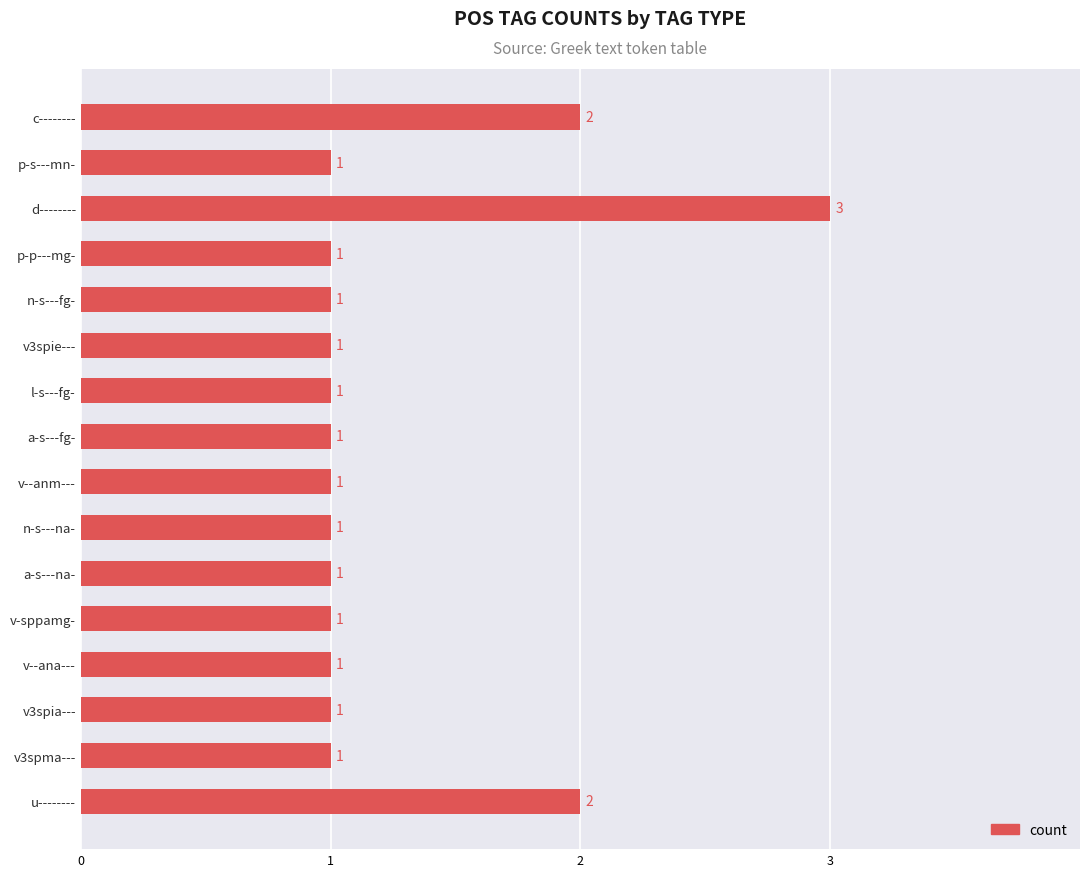

Count the values in the range 1 to 2.

15